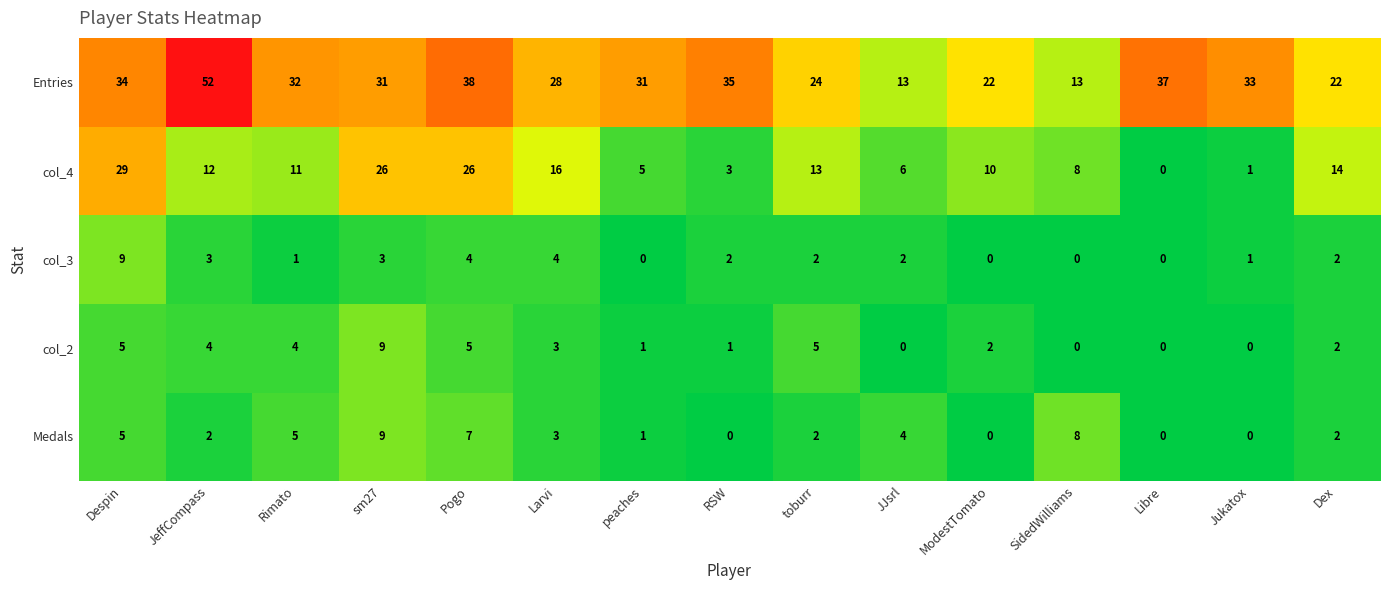

What is the spread (max minus min) of values at RSW?

35